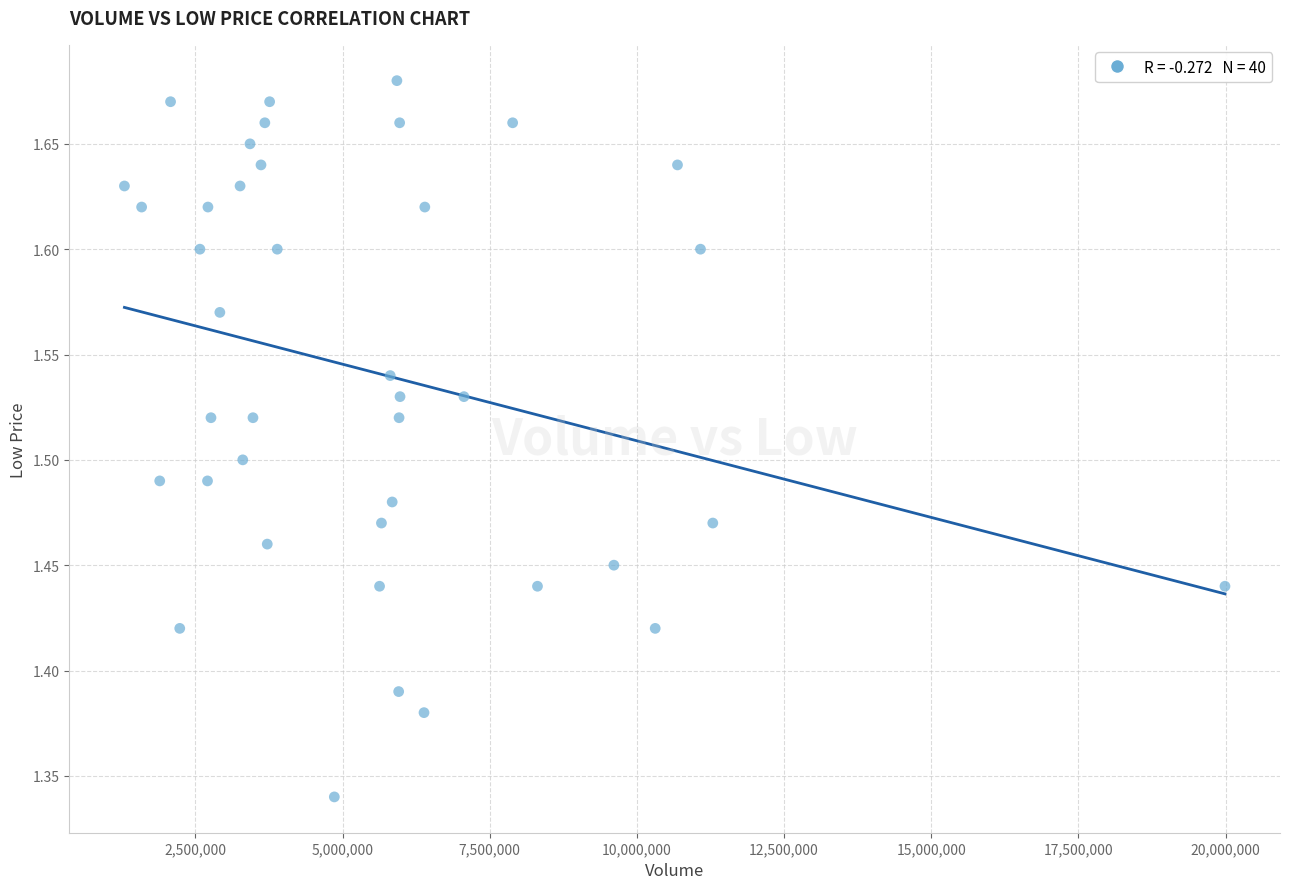

What is the range of X values (max minus min)?

18697000.0